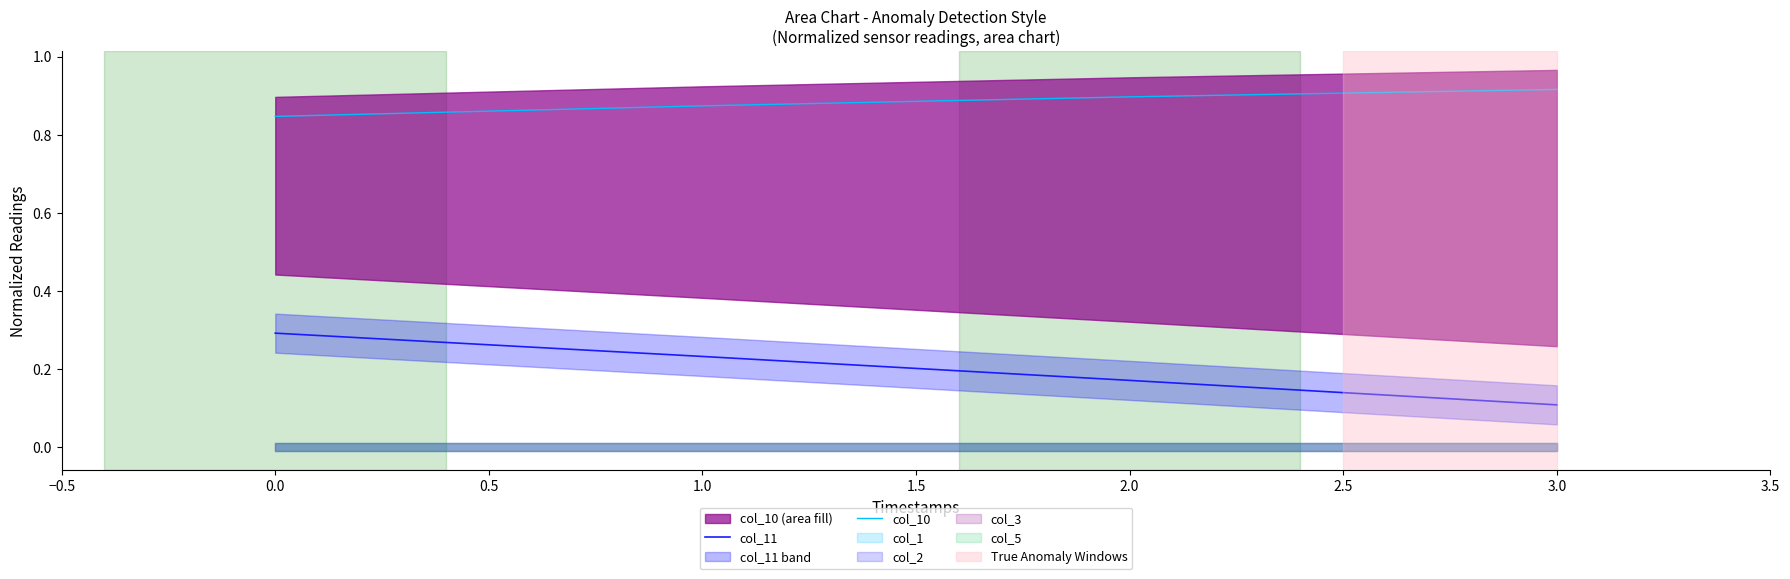

List the labels in order of col_10 value, largest first.

3.0, 2.0, 1.0, 0.0